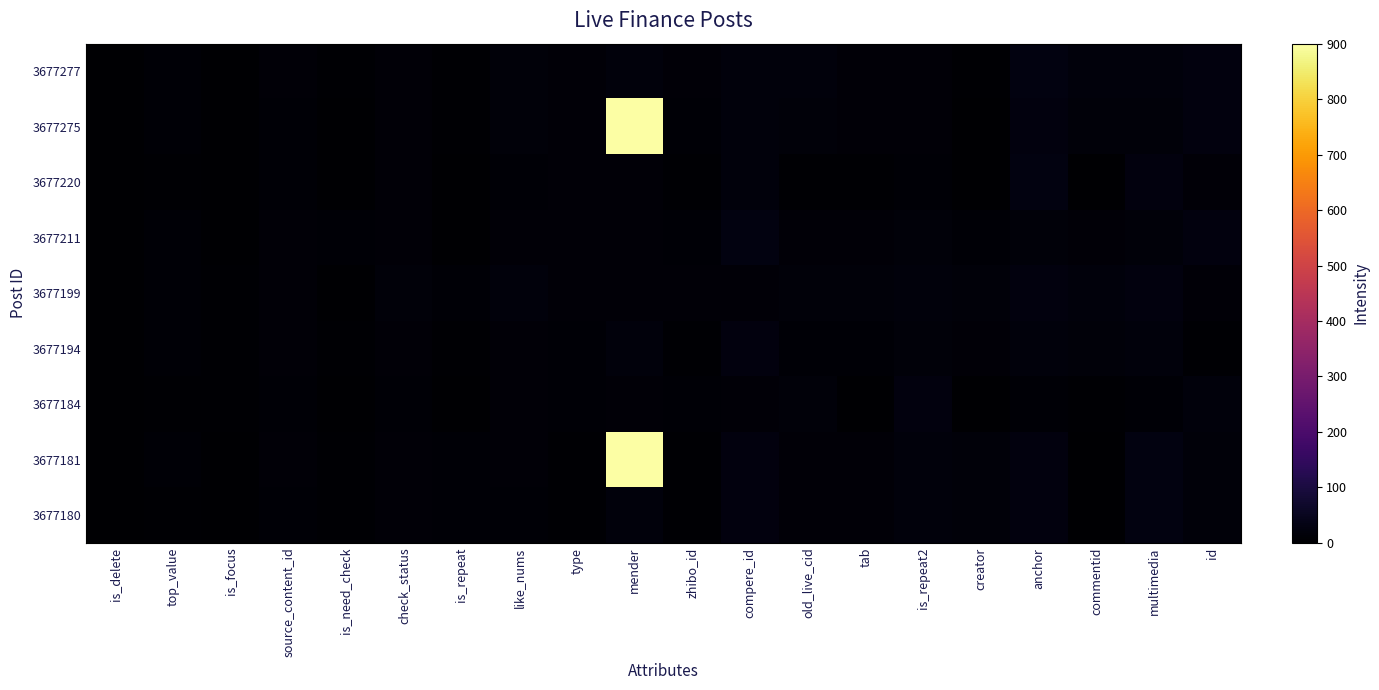

Which series has the widest spread of values?

3677181